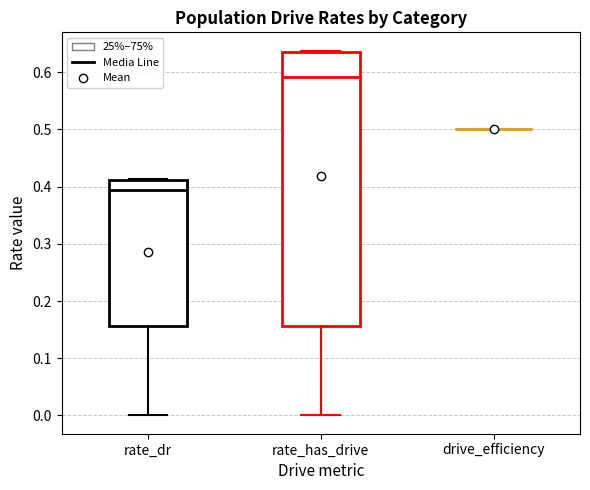

Which box is the tallest, from its lower edge to its upper edge?

rate_has_drive